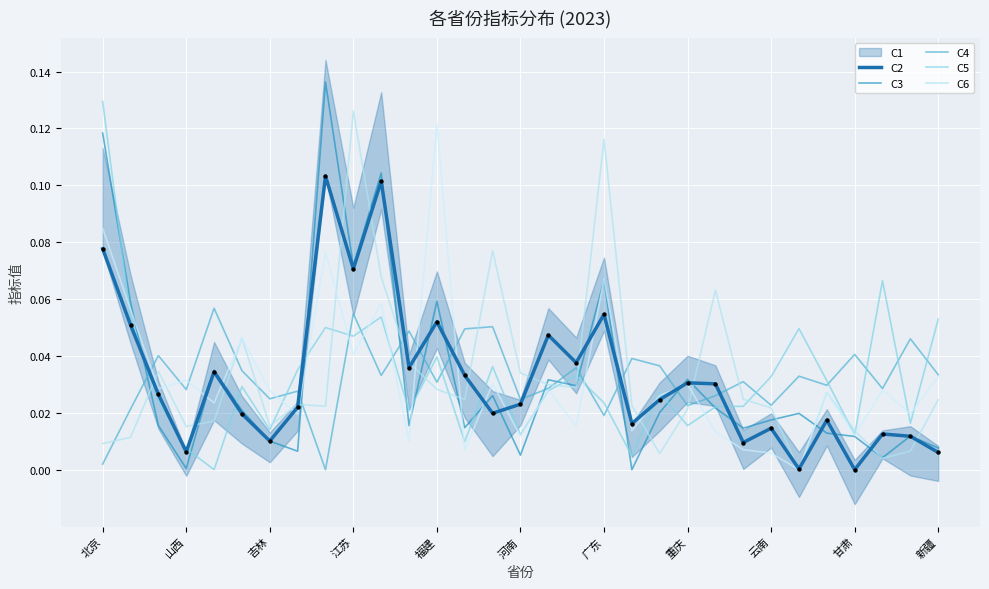

At which category is the sum across all series the highest?

北京